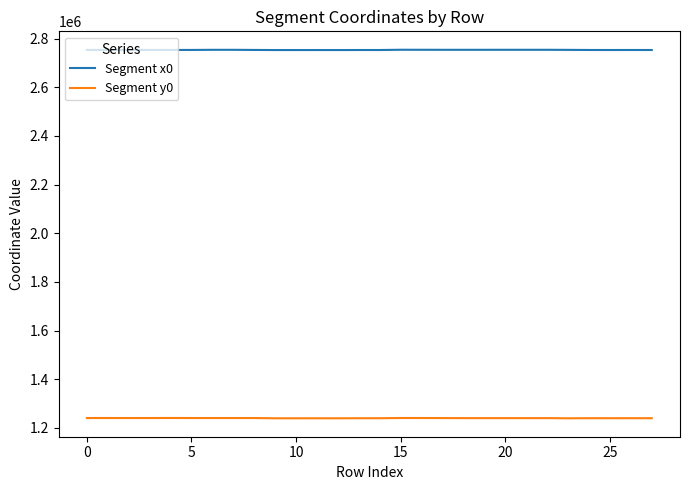

True or false: Segment y0 and Segment x0 intersect in this chart.

False